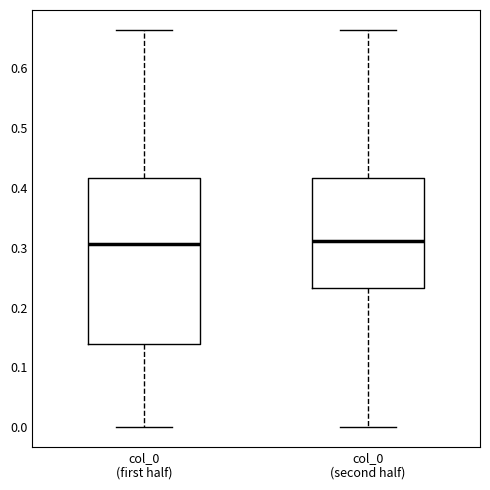

Comparing the boxes themselves (not the whiskers), which one is the tallest?

col_0 (first half)